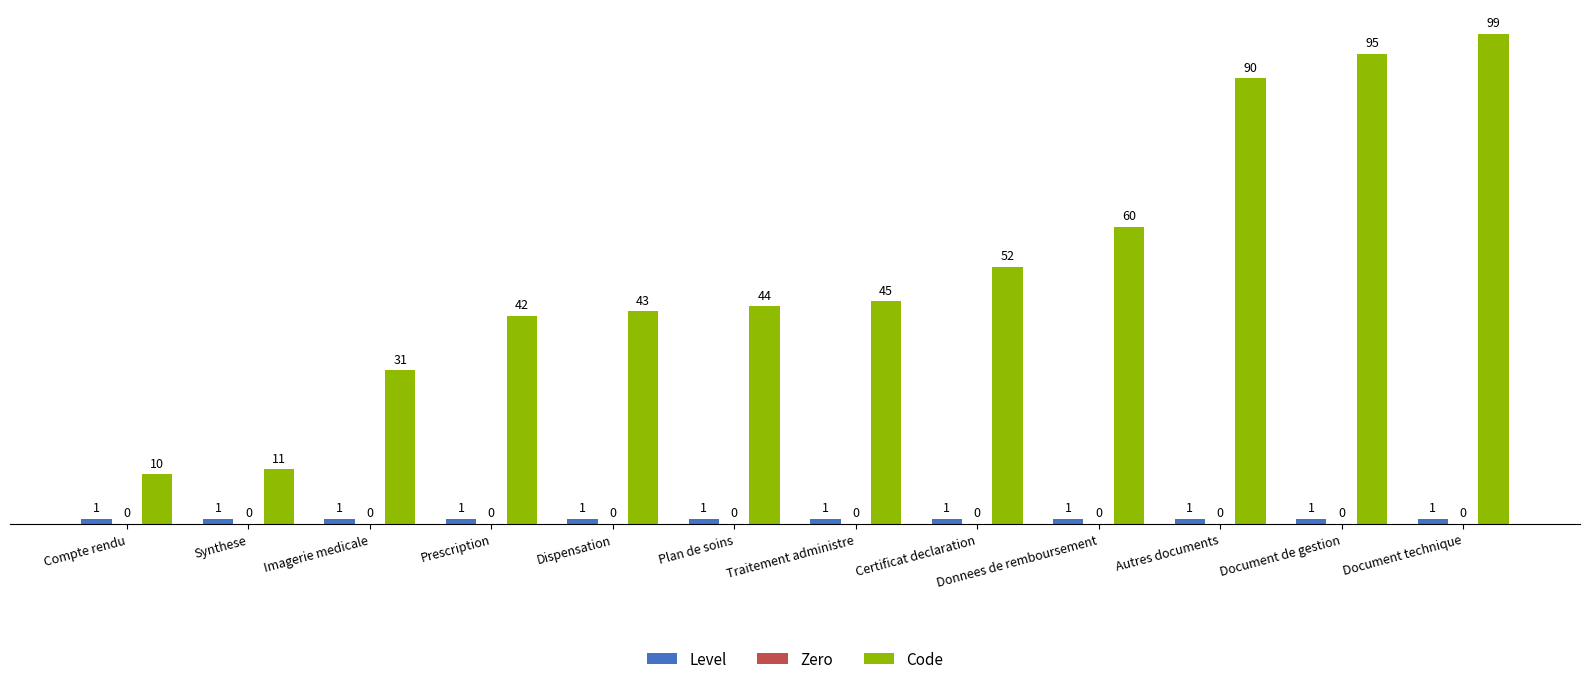

True or false: Code has a value of 60 at Donnees de remboursement.

True